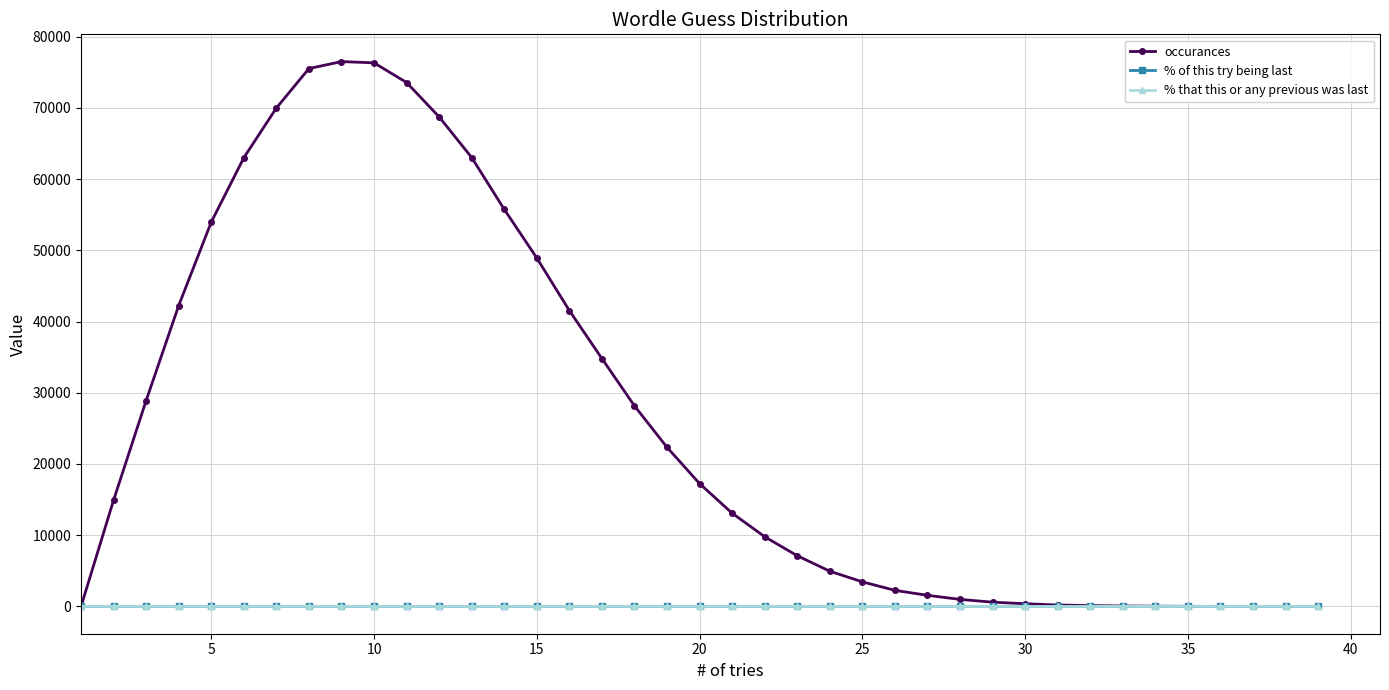

How many lines are shown in the chart?

3